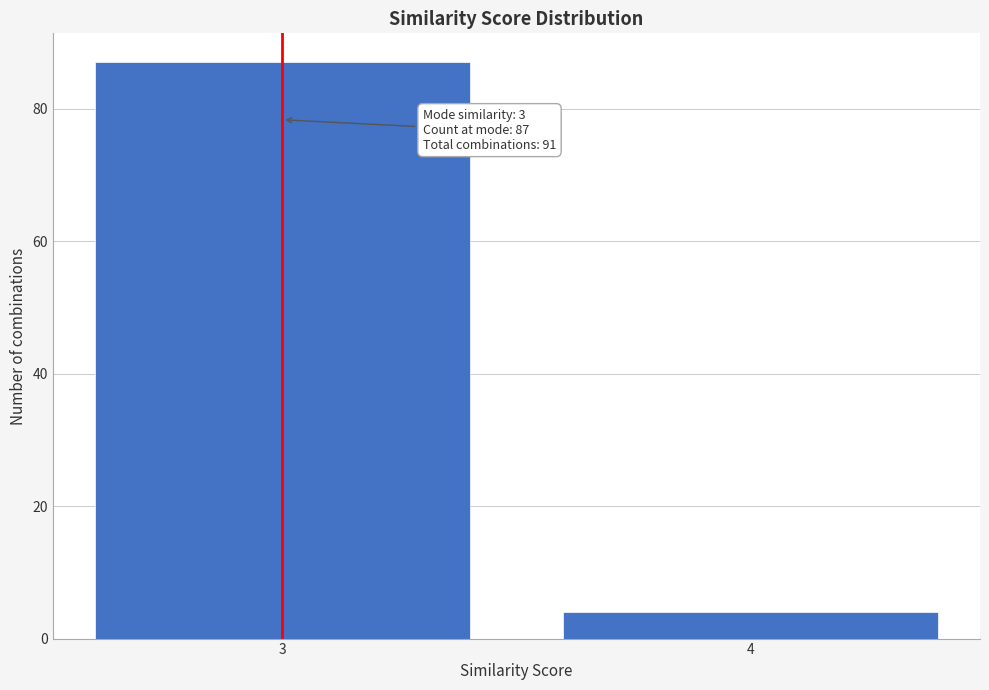

Reading right to left, transcribe all the data shown in this chart.

4=4	3=87